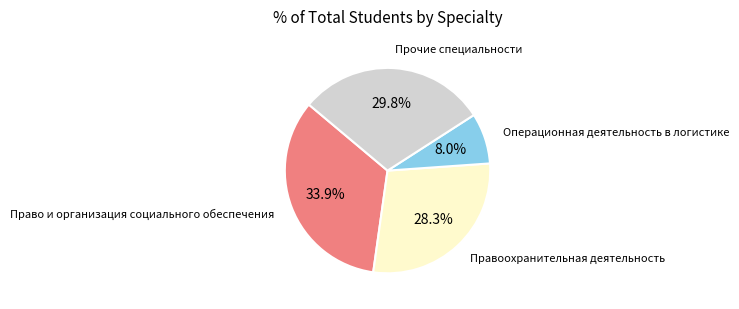

Is there any slice that represents more than half of the pie?

No